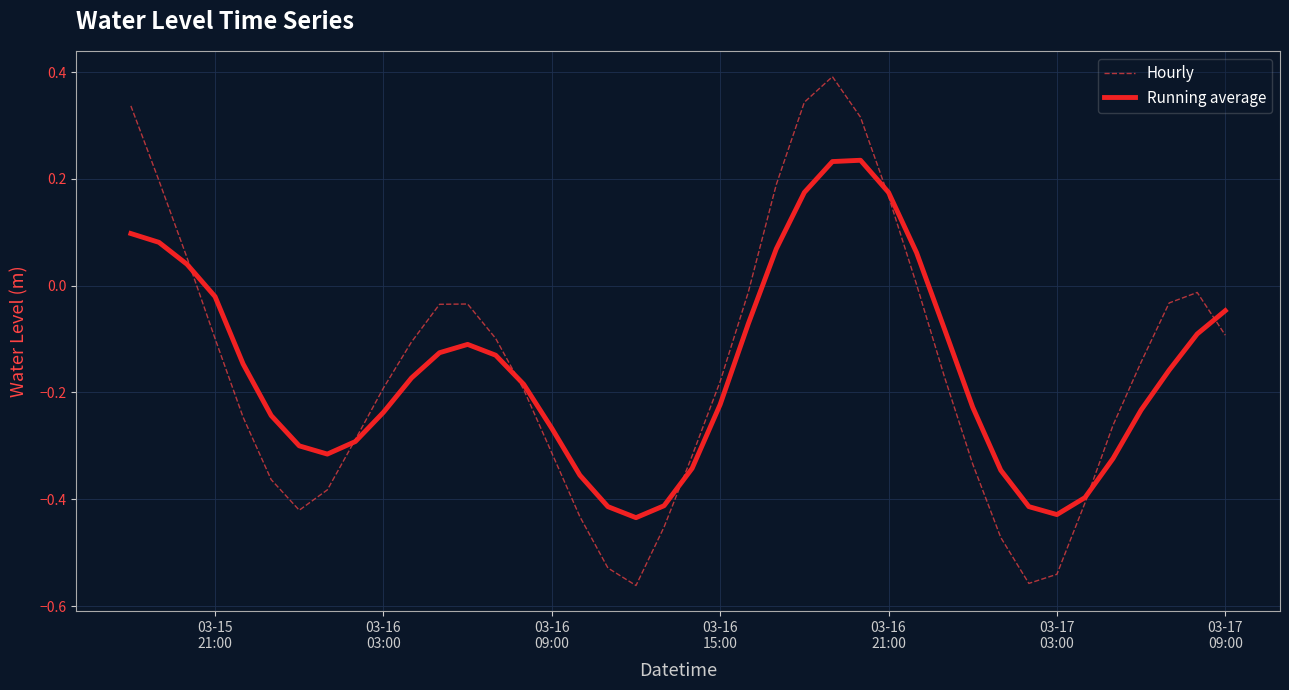

Which series has the largest range (max minus min)?

Hourly